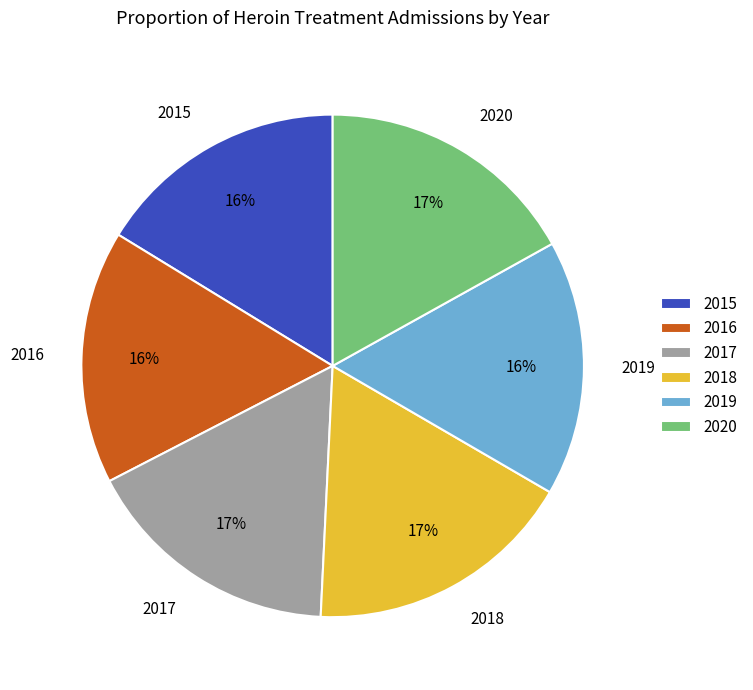

What is the ratio of the value at 2018 to the value at 2015?

1.1